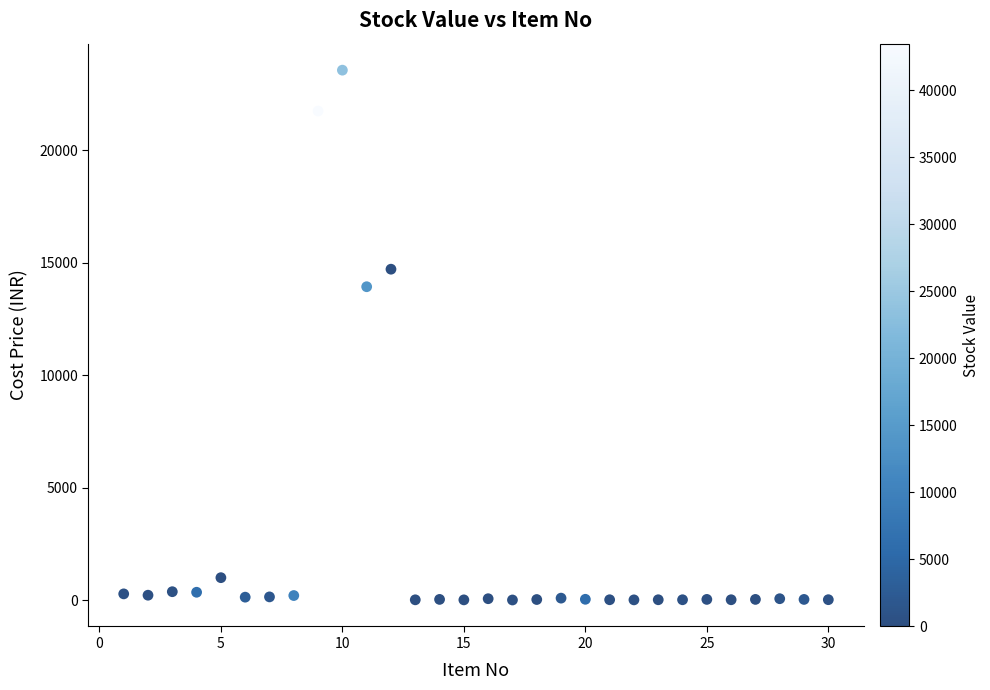

What is the range of X values (max minus min)?

29.0